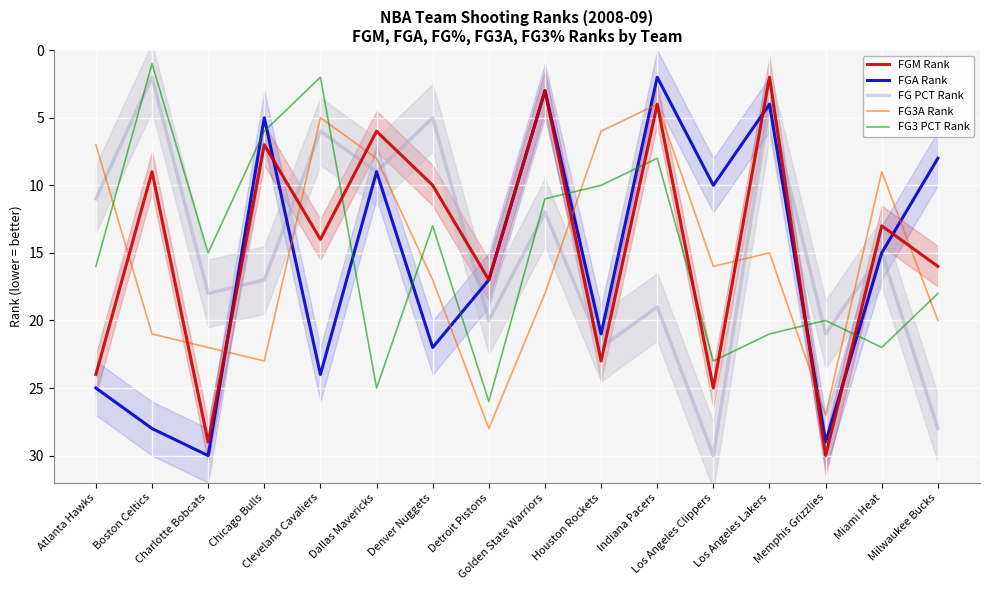

At which category is the sum across all series the highest?

Memphis Grizzlies